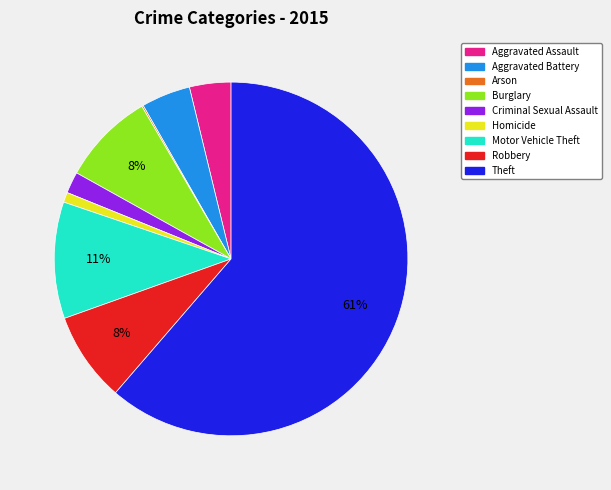

Combined, do Criminal Sexual Assault and Motor Vehicle Theft account for over 50%?

No